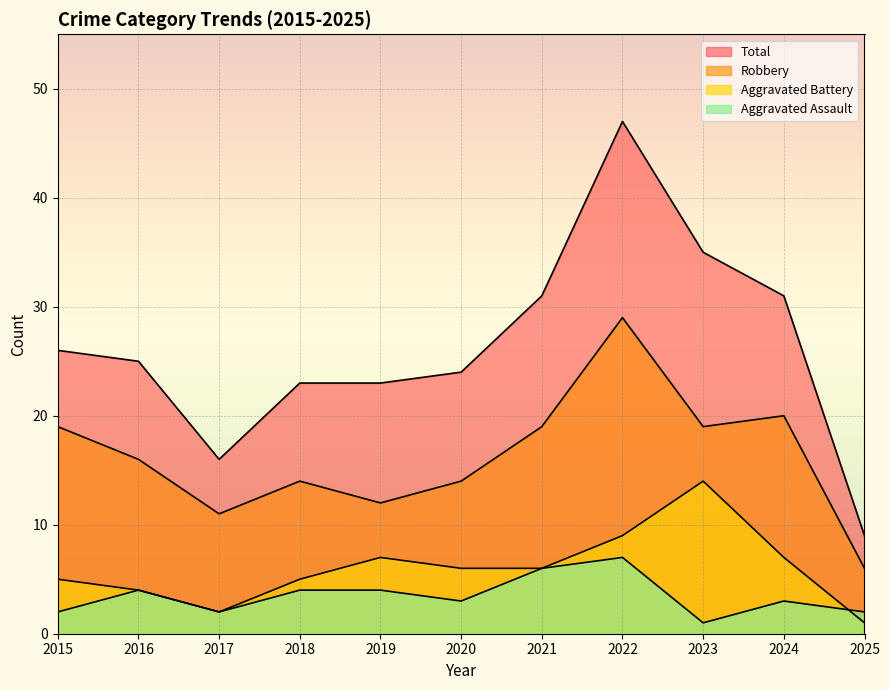

The value of Aggravated Assault at 2023 is 1. True or false?

True